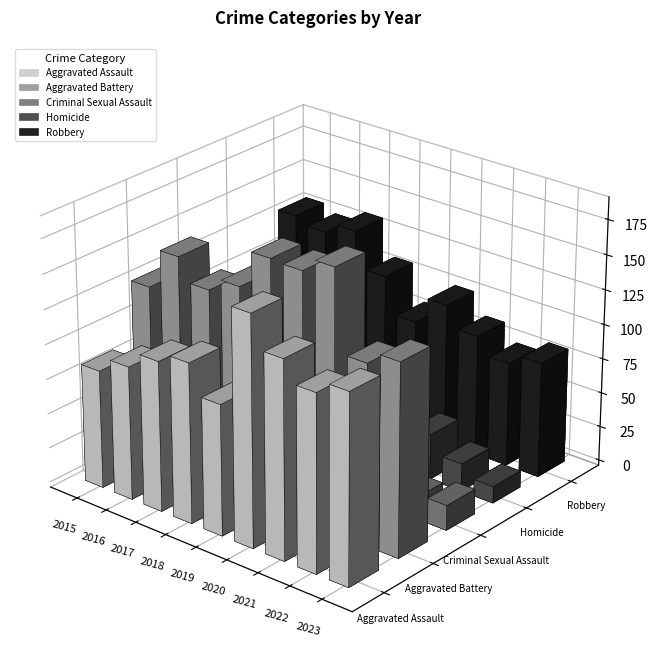

Which series changed the most between 2019 and 2021?

Aggravated Assault